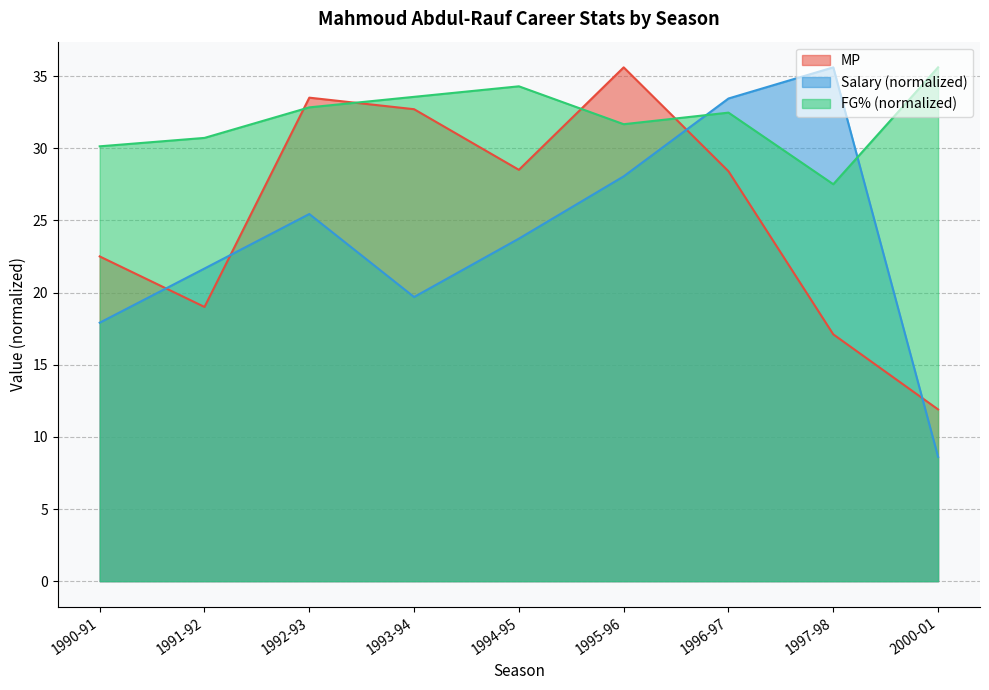

Reading left to right, what are all the values shown in this chart?

MP: 22.5	19.0	33.5	32.7	28.5	35.6	28.4	17.1	11.9
Salary: 17.9	21.7	25.4	19.7	23.7	28.0	33.4	35.6	8.6
FG%: 30.1	30.7	32.8	33.6	34.3	31.7	32.5	27.5	35.6